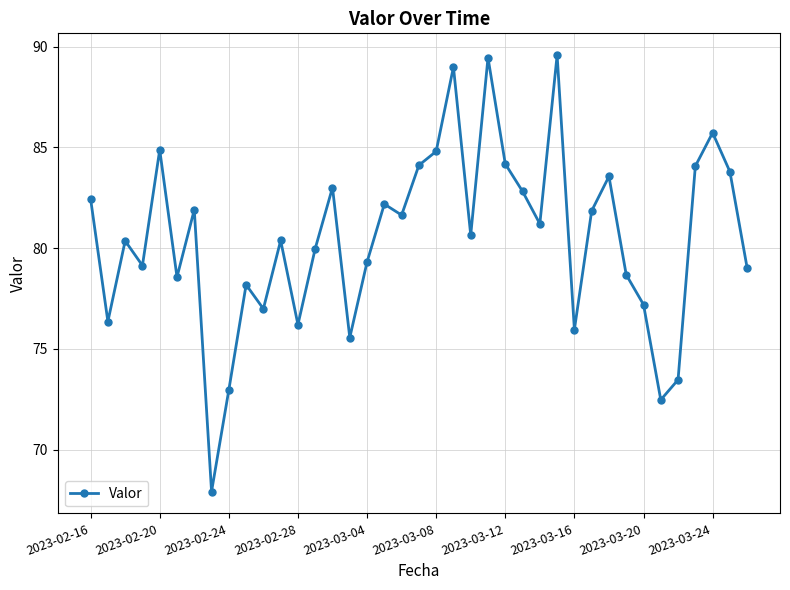

What is the difference between the maximum and minimum values?

21.7